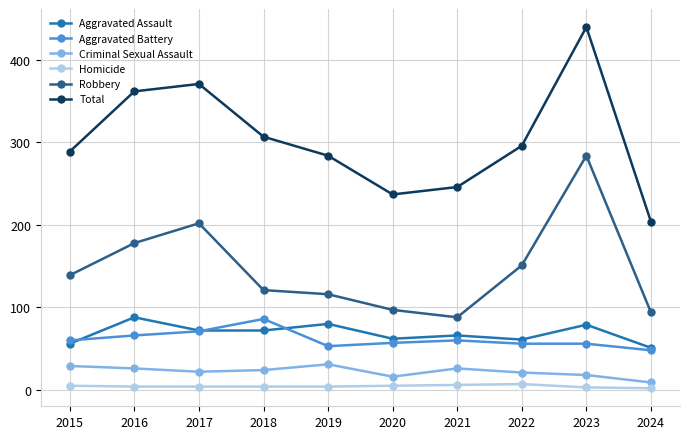

Which series has the widest spread of values?

Total